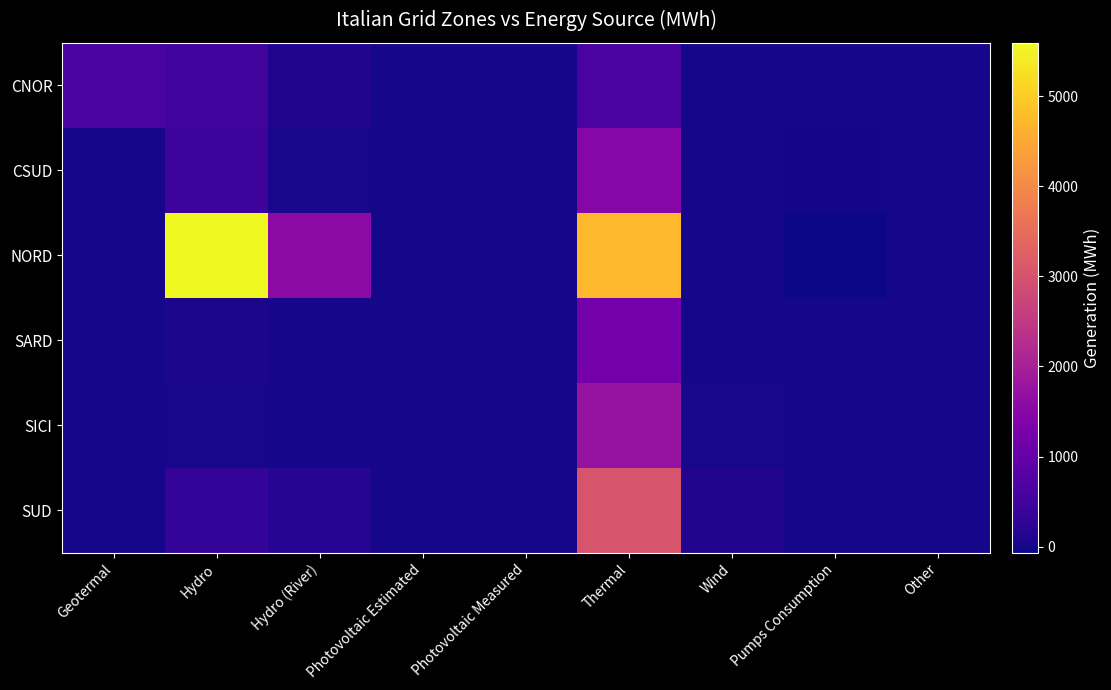

Between Photovoltaic Measured and Wind, which is larger?

Wind